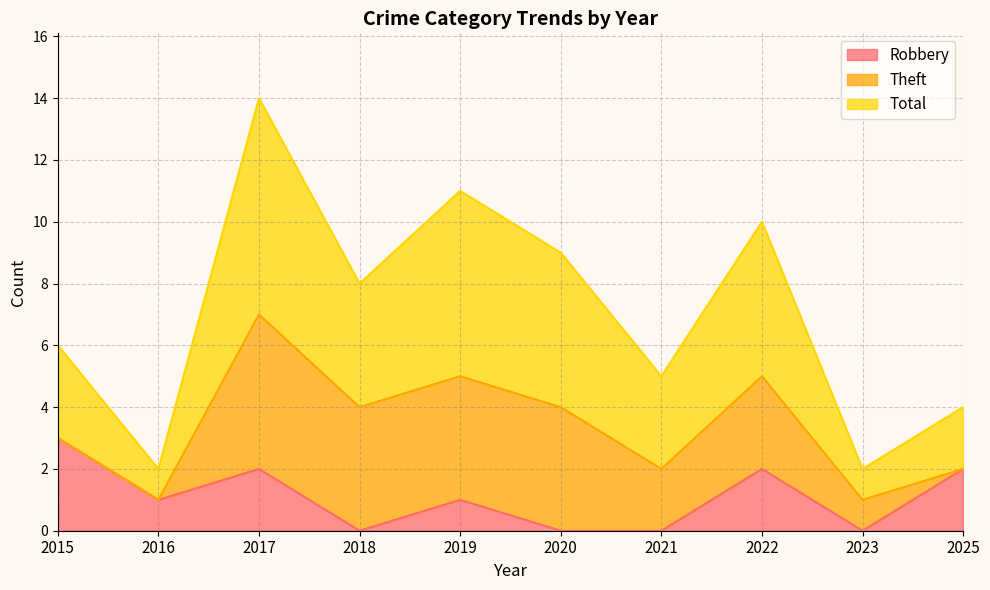

Does the chart have visible grid lines?

Yes